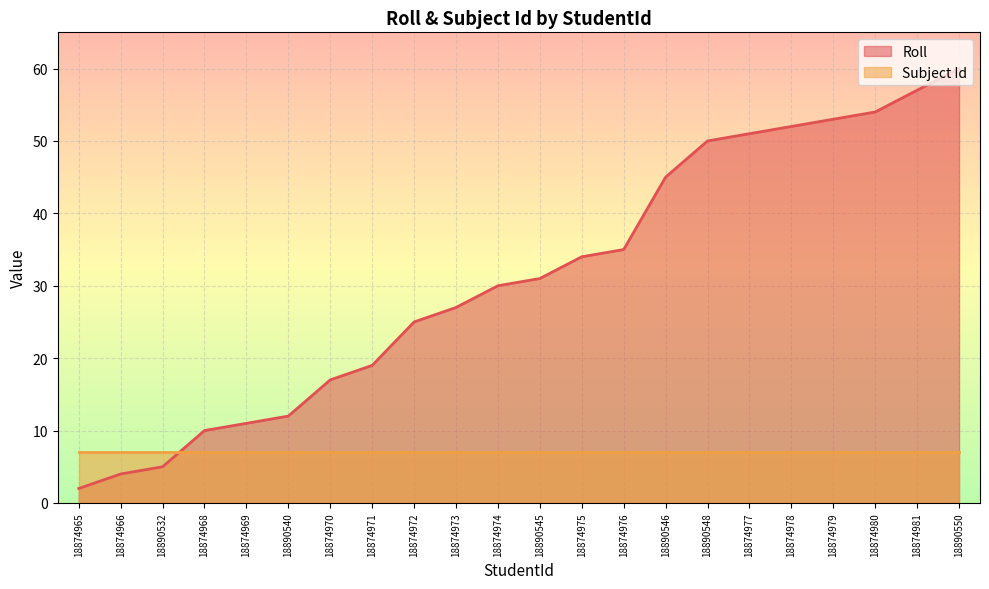

What is the difference between the maximum and minimum values?

58